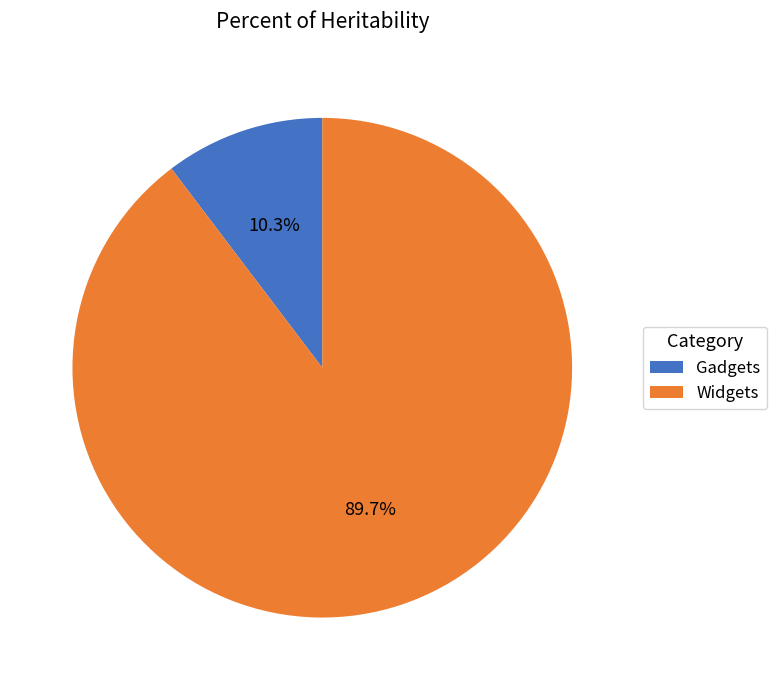

What is the ratio of the value at Widgets to the value at Gadgets?

8.7